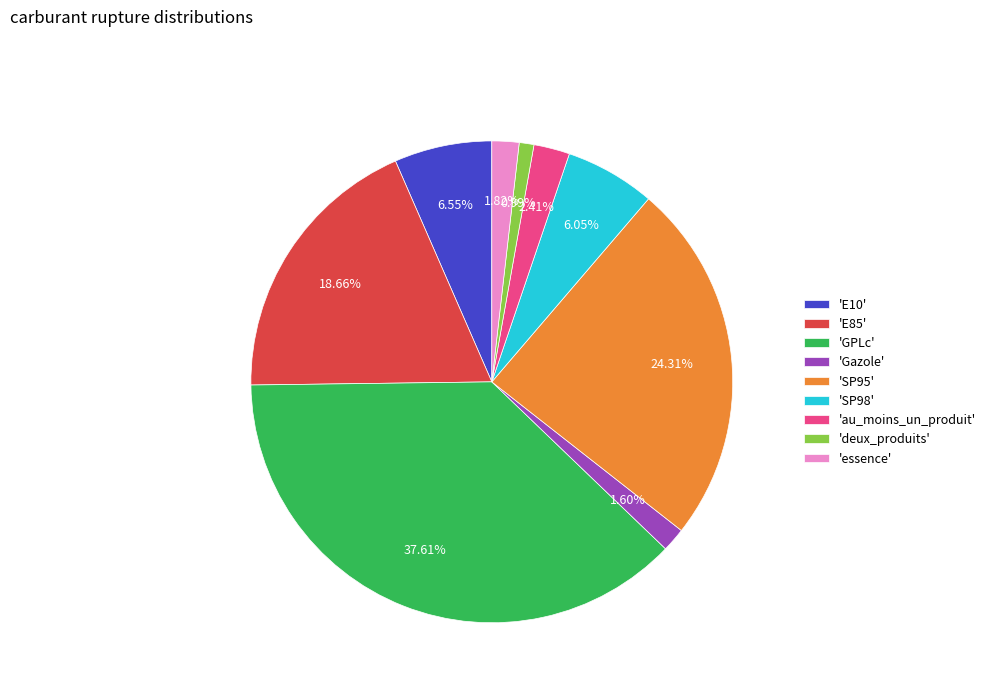

Between 'essence' and 'SP98', which is larger?

'SP98'